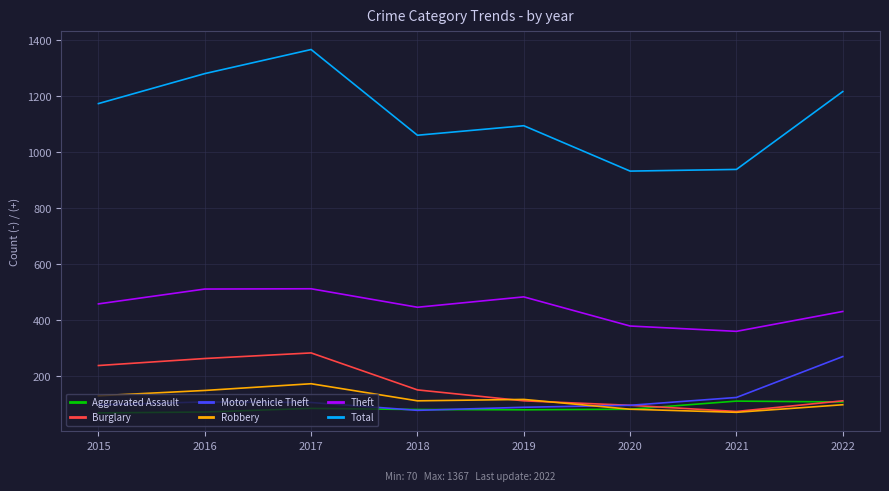

At which category does Theft reach its first local valley?

2018